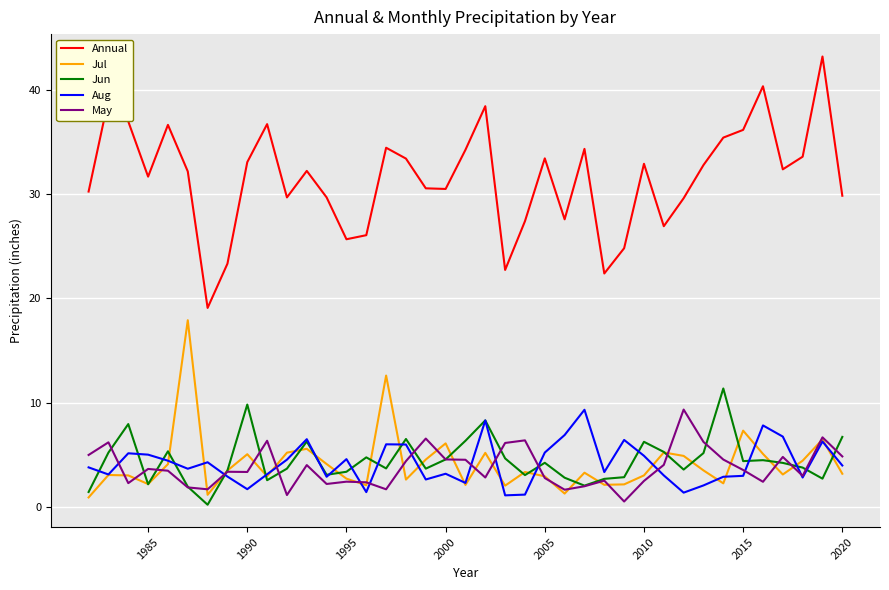

After their last crossing, which series has the higher values: Jun or Jul?

Jun